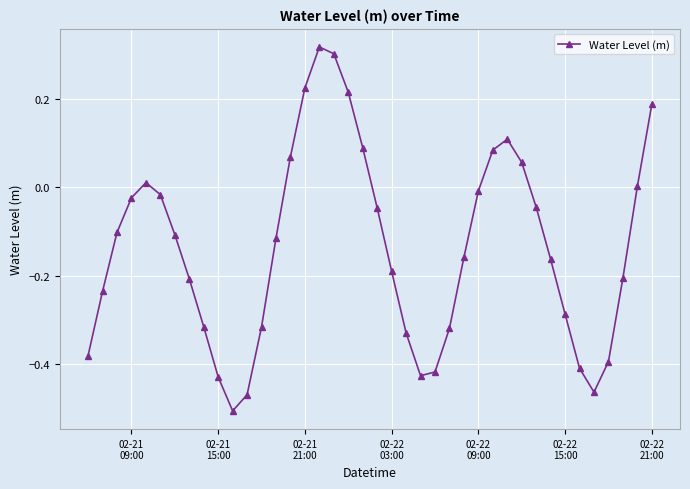

How many interior local peaks (higher than both neighbors) does the data have?

3